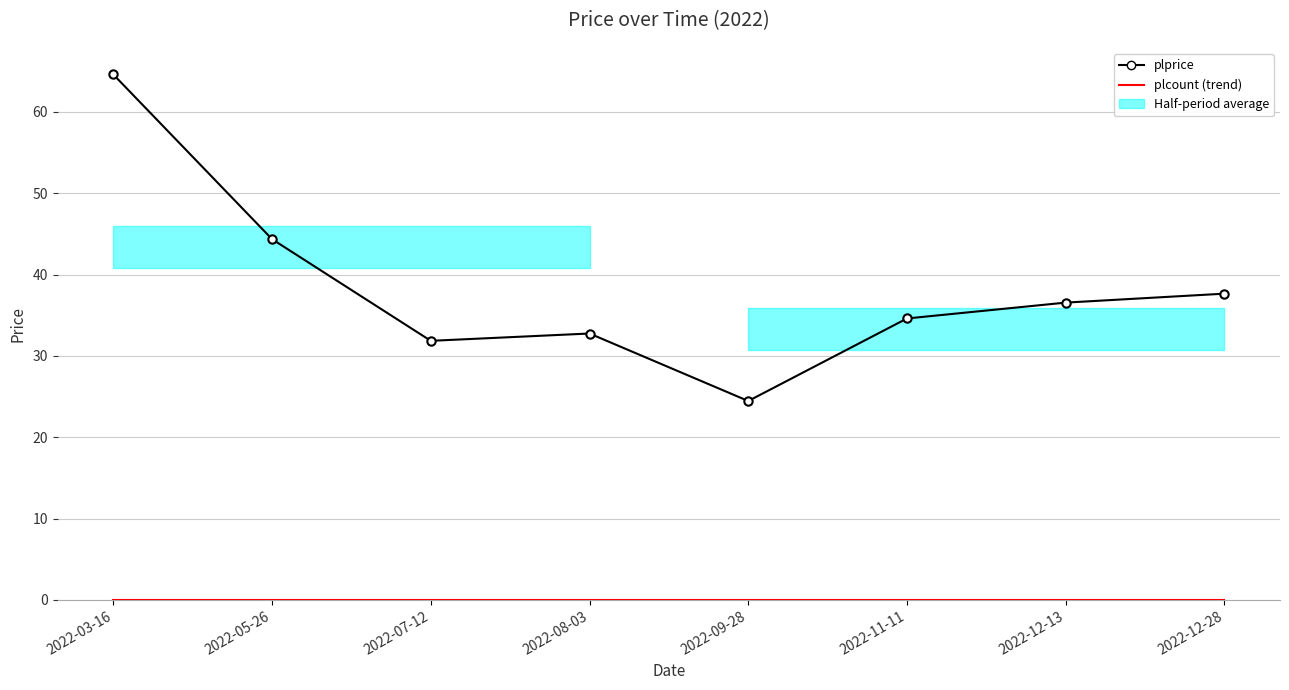

True or false: plcount (trend) and plprice cross at least once.

False